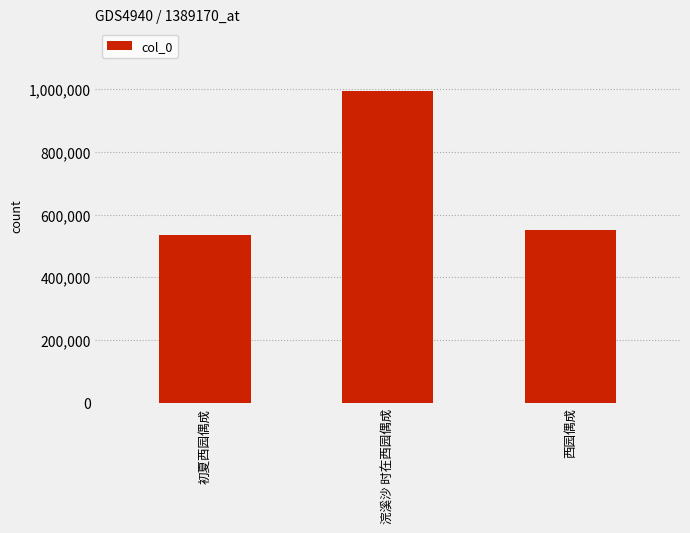

True or false: the data shows 983627 at 西园偶成.

False